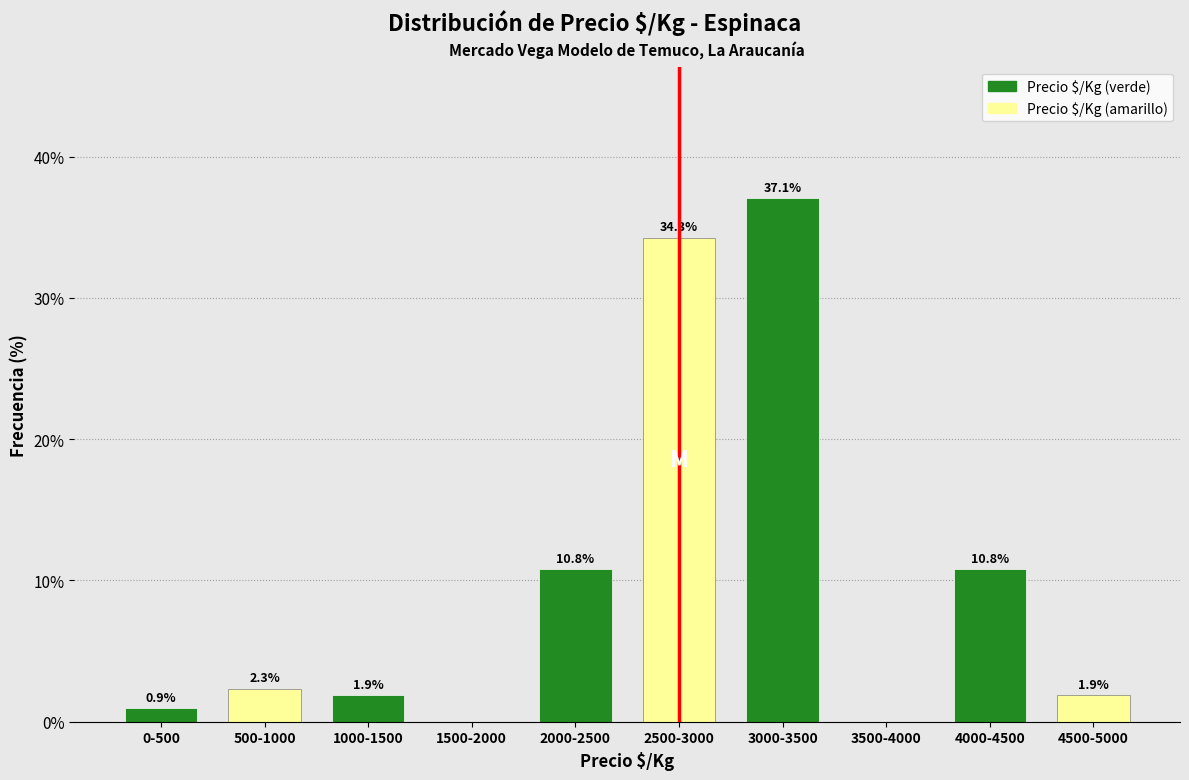

Which series has the largest total across all categories?

Precio $/Kg (verde)